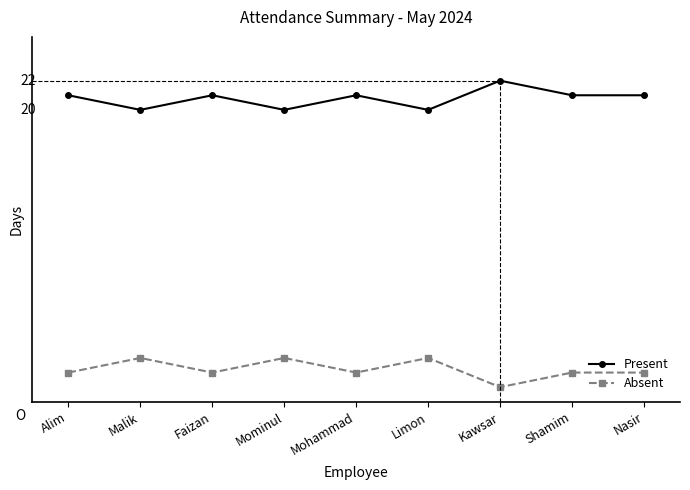

At which label does Present reach its minimum?

Malik